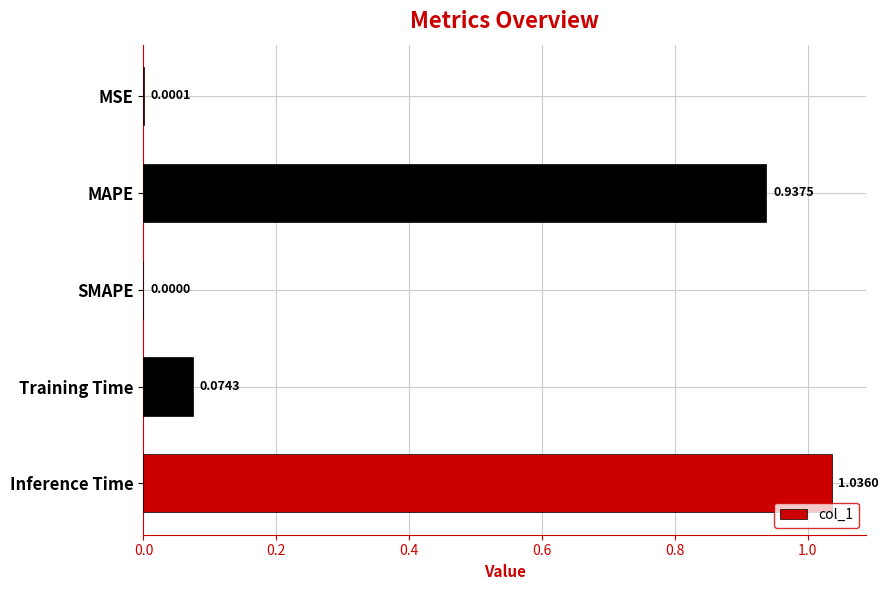

Count the number of values greater than 0.

4